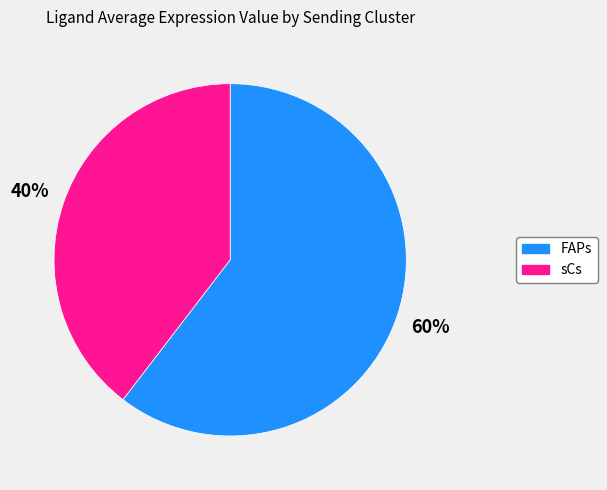

True or false: FAPs accounts for 60% of the total.

True